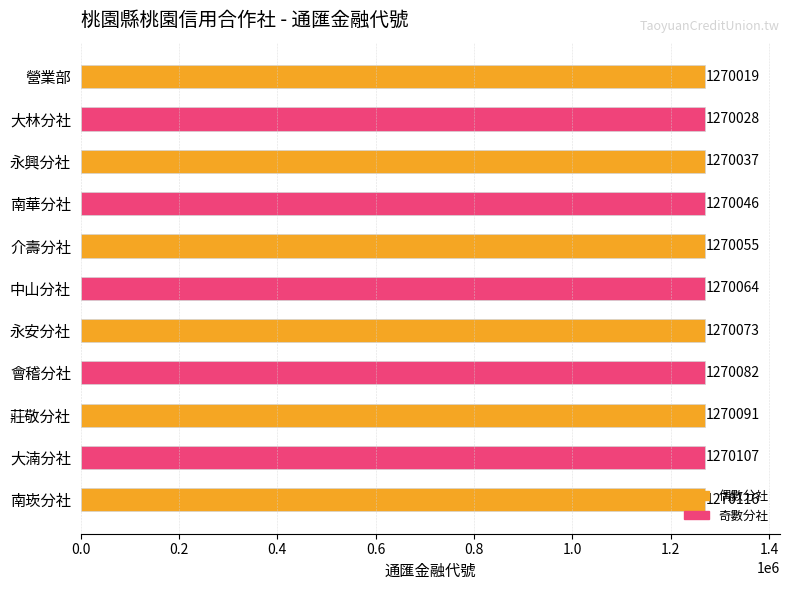

Is it true that the value at 南華分社 is 1734933?

False